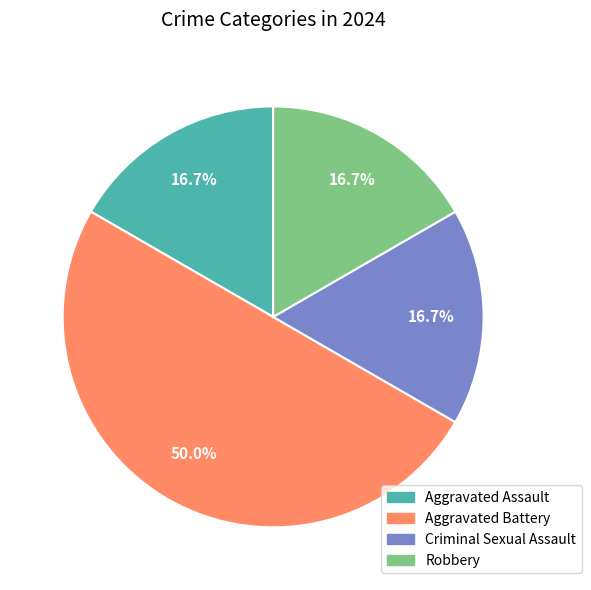

How many slices are in this pie chart?

4